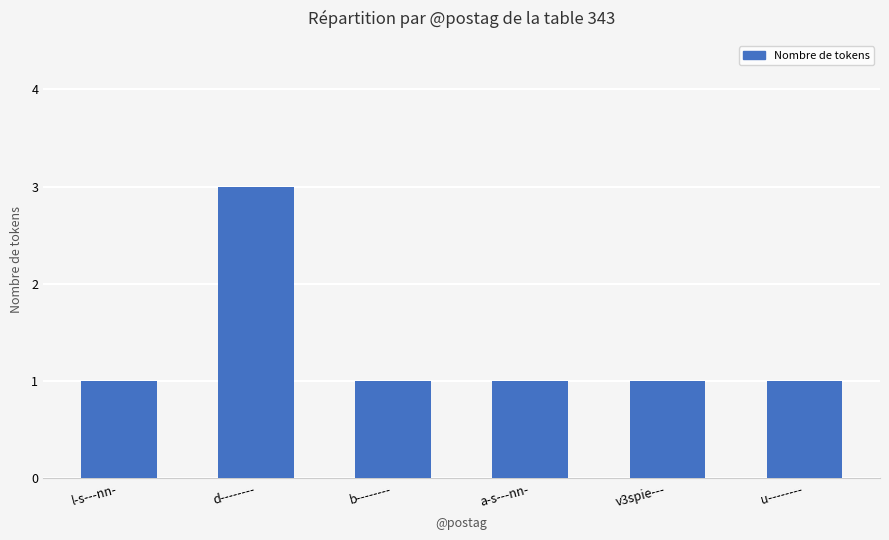

What is the change in value from l-s---nn- to d--------?

+2